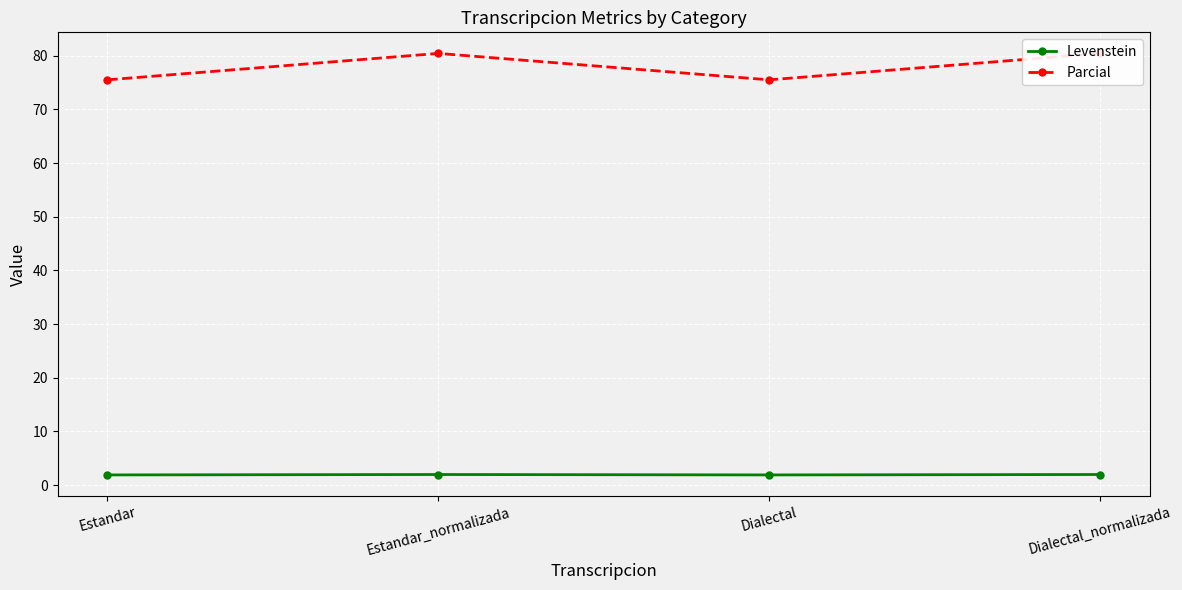

What is the total value across all series at Dialectal_normalizada?

82.4